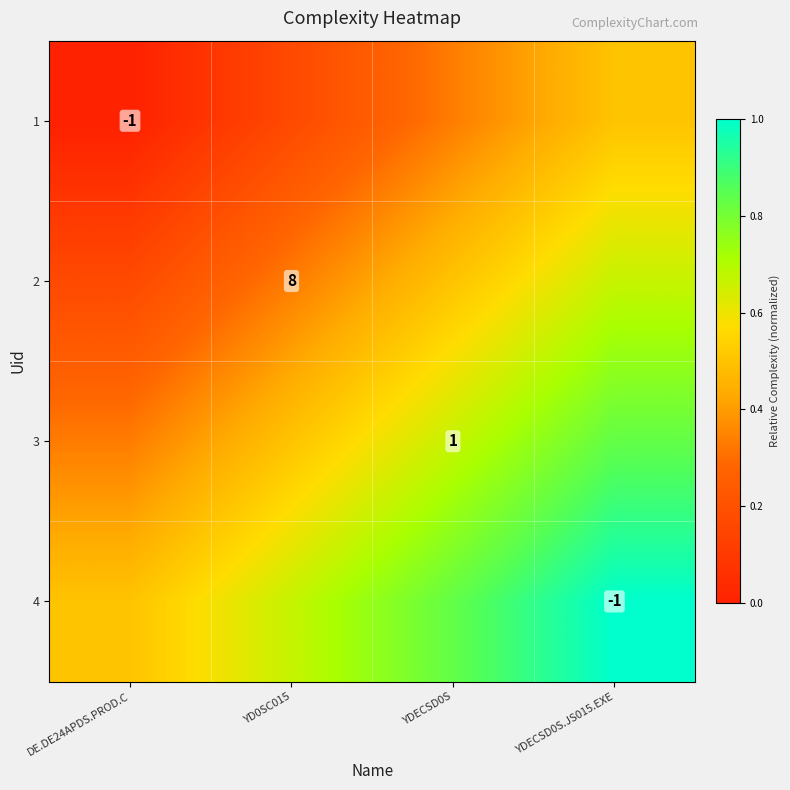

What is the difference between the maximum and minimum values in the 2 series?

0.5